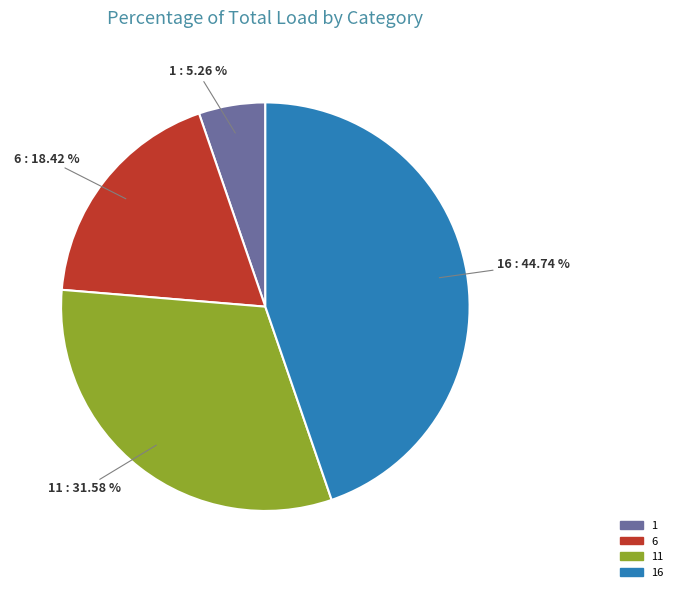

How many slices are in this pie chart?

4